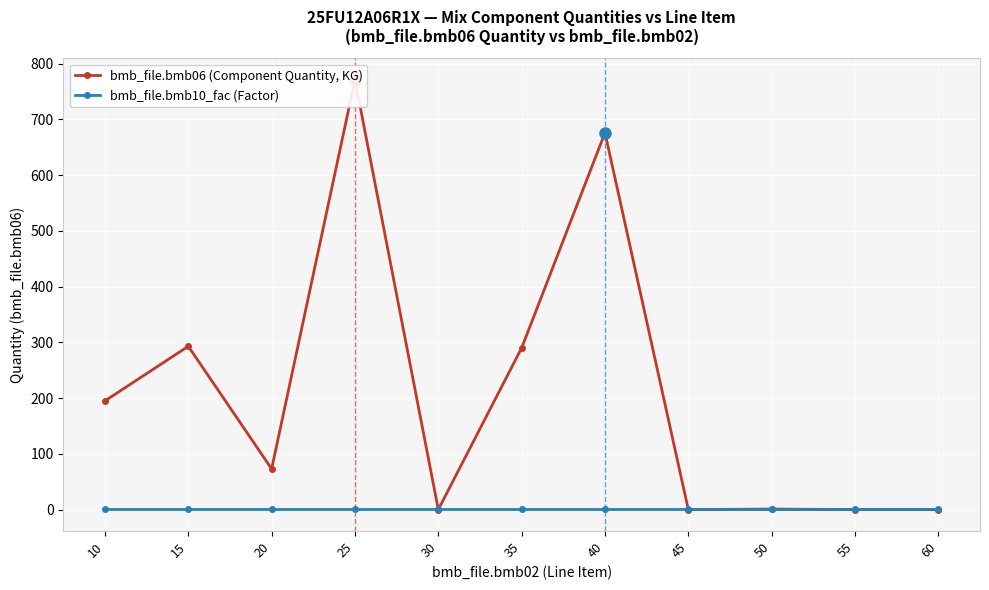

What are all the series names shown in the legend?

bmb_file.bmb06 (Component Quantity, KG), bmb_file.bmb10_fac (Factor)